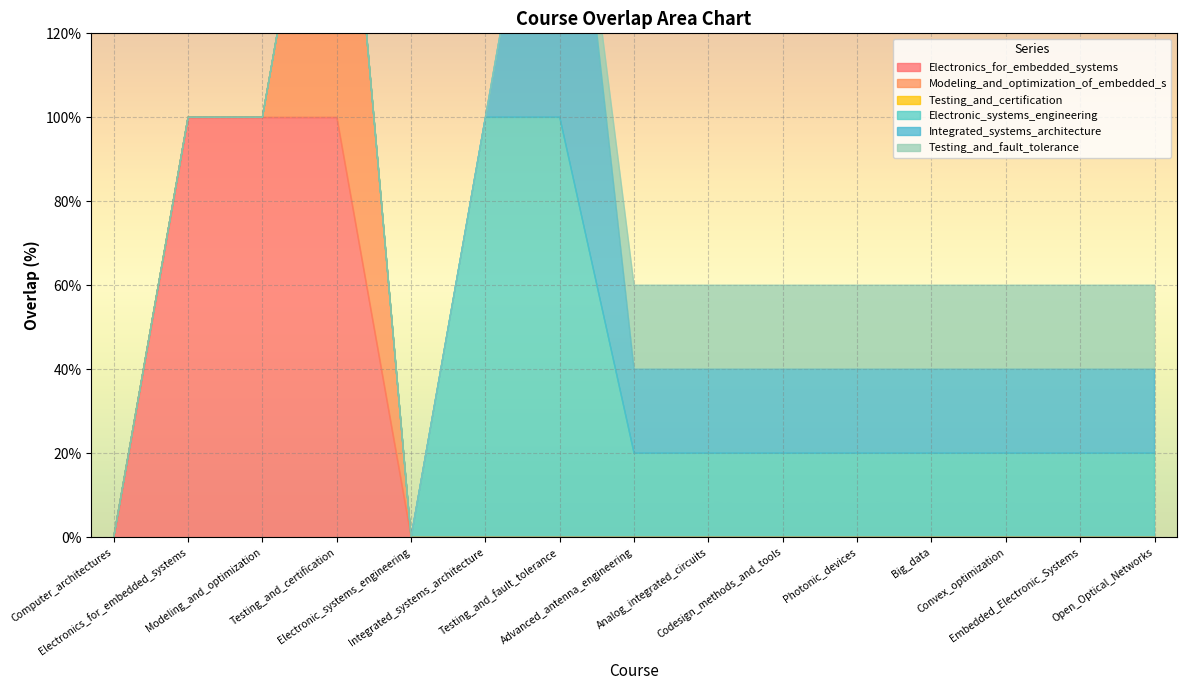

Does the chart display data point markers on the line(s)?

No